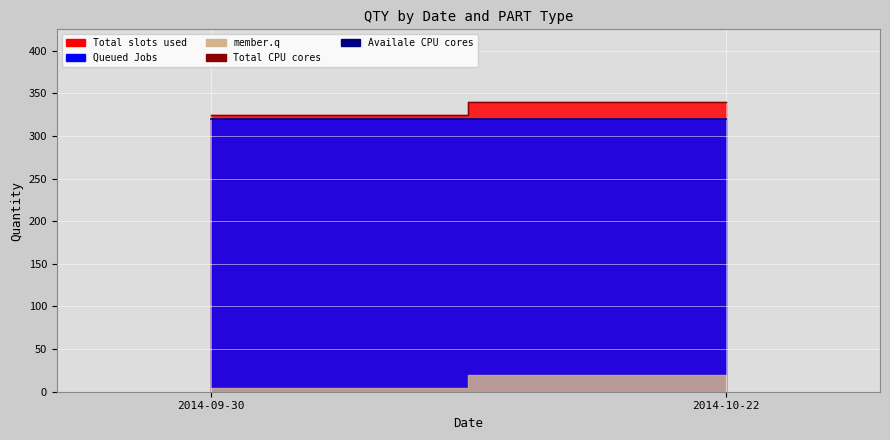

How many lines are shown in the chart?

2